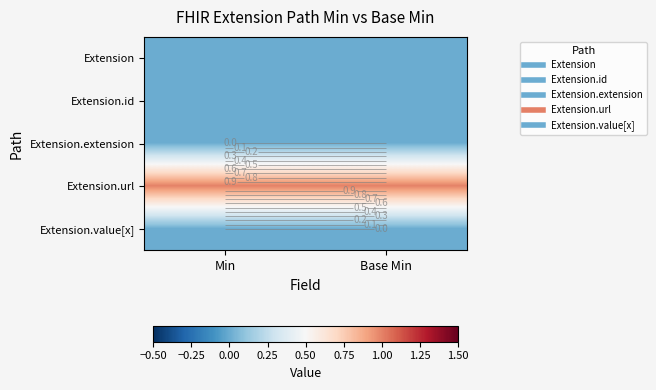

List the labels in order of Extension.id value, smallest first.

Min, Base Min